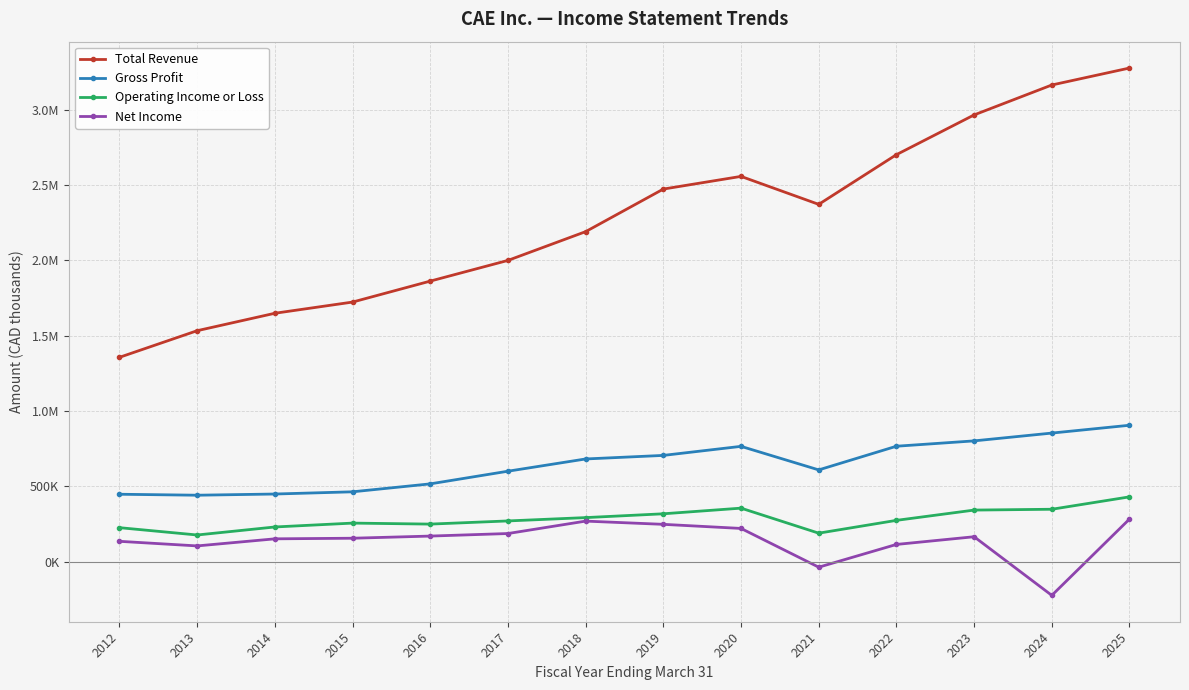

List the labels in order of Total Revenue value, smallest first.

2012, 2013, 2014, 2015, 2016, 2017, 2018, 2021, 2019, 2020, 2022, 2023, 2024, 2025